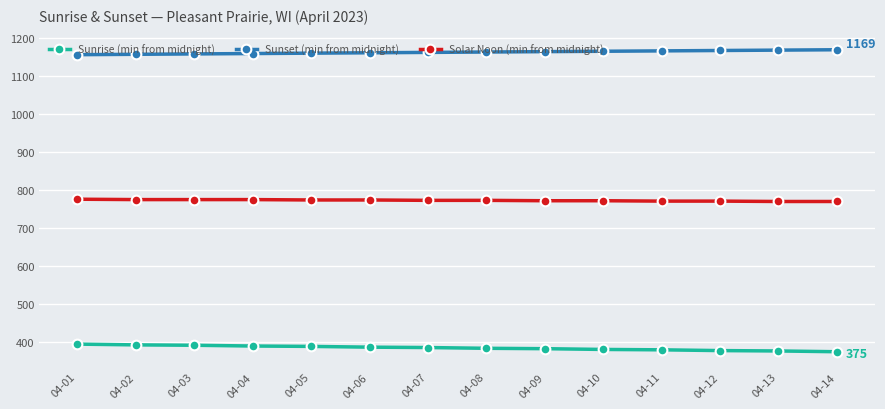

What is the sum of the Solar Noon (min from midnight) values at 04-10 and 04-06?

1546